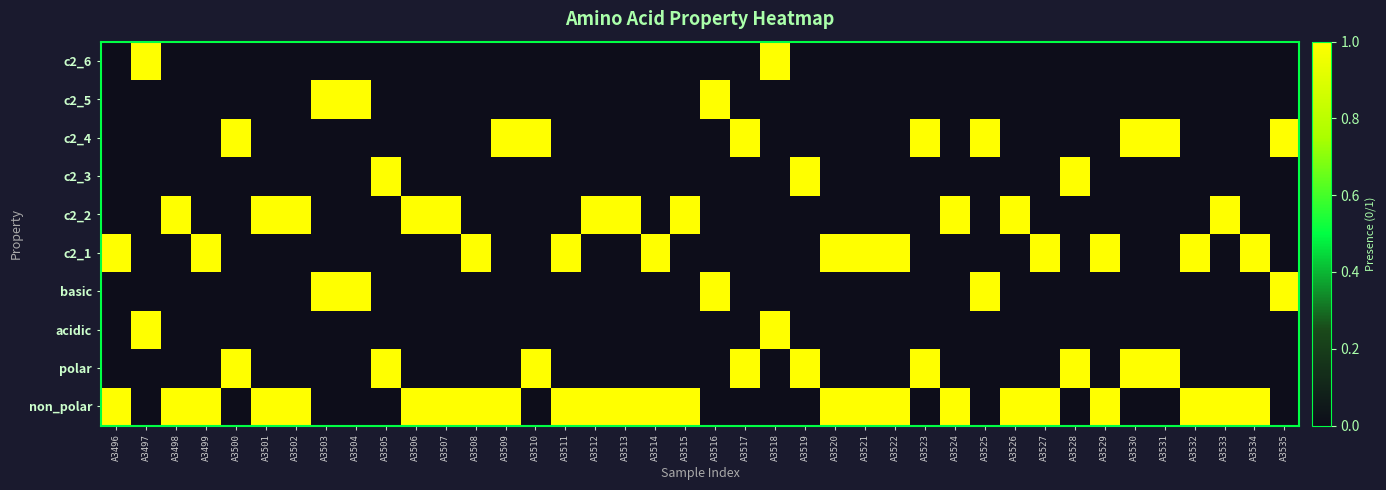

Count the number of data series in this chart.

10